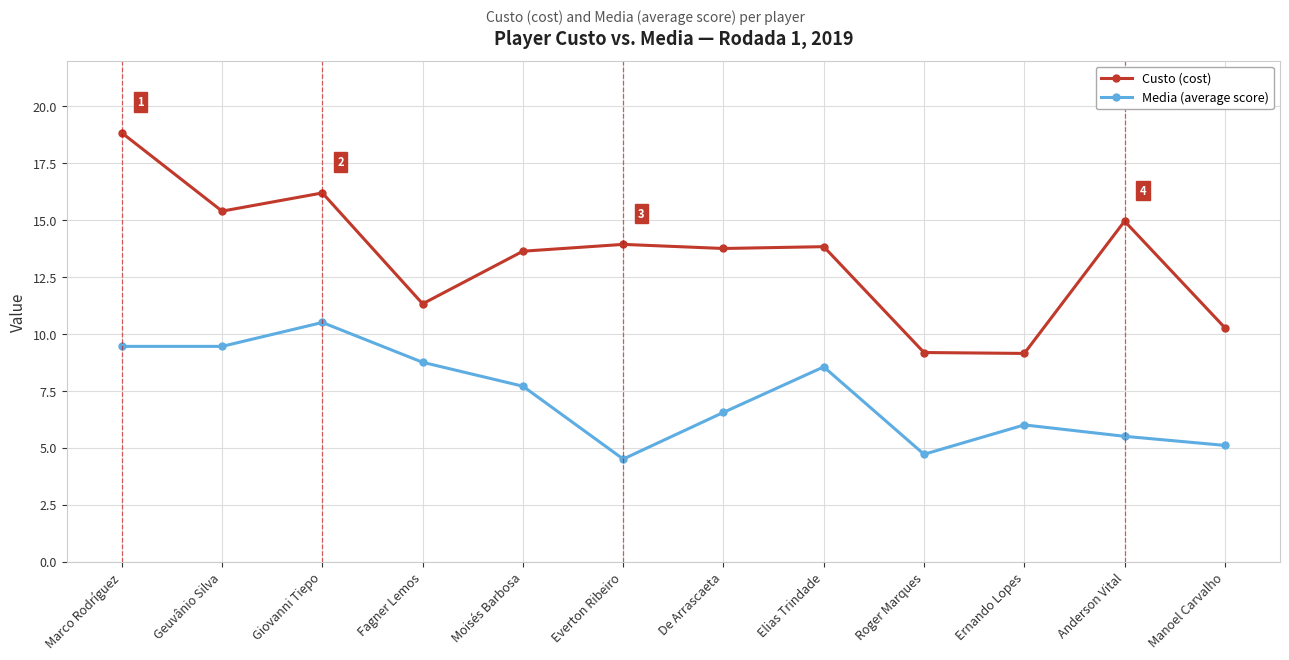

What is the maximum value for Media (average score)?

10.5